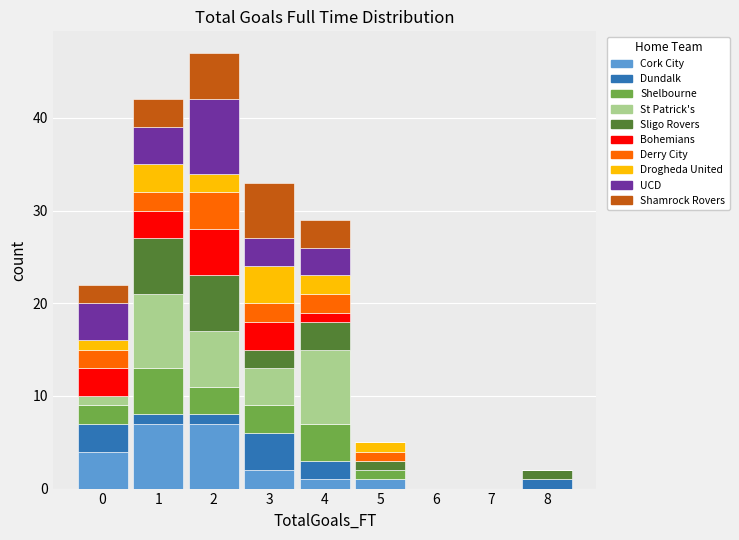

Which range on the x-axis has the tallest stacked bar (by total height)?

1.5 to 2.5